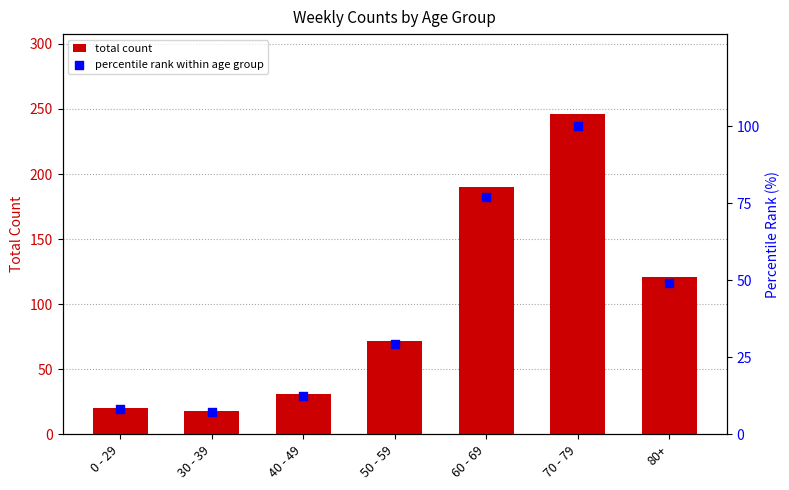

Which series contains the lowest Y value?

percentile rank